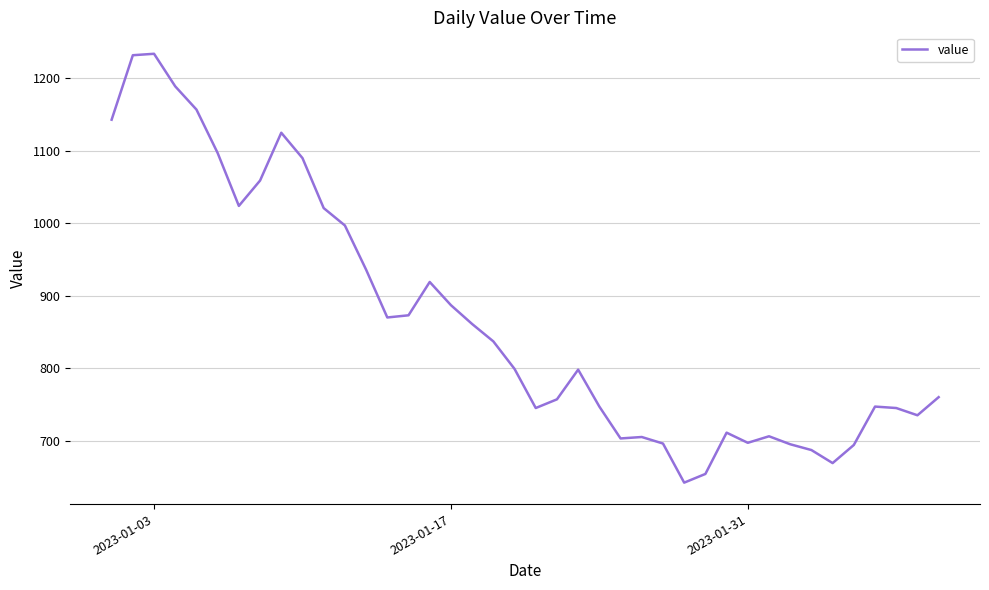

What is the greatest value displayed?

1234